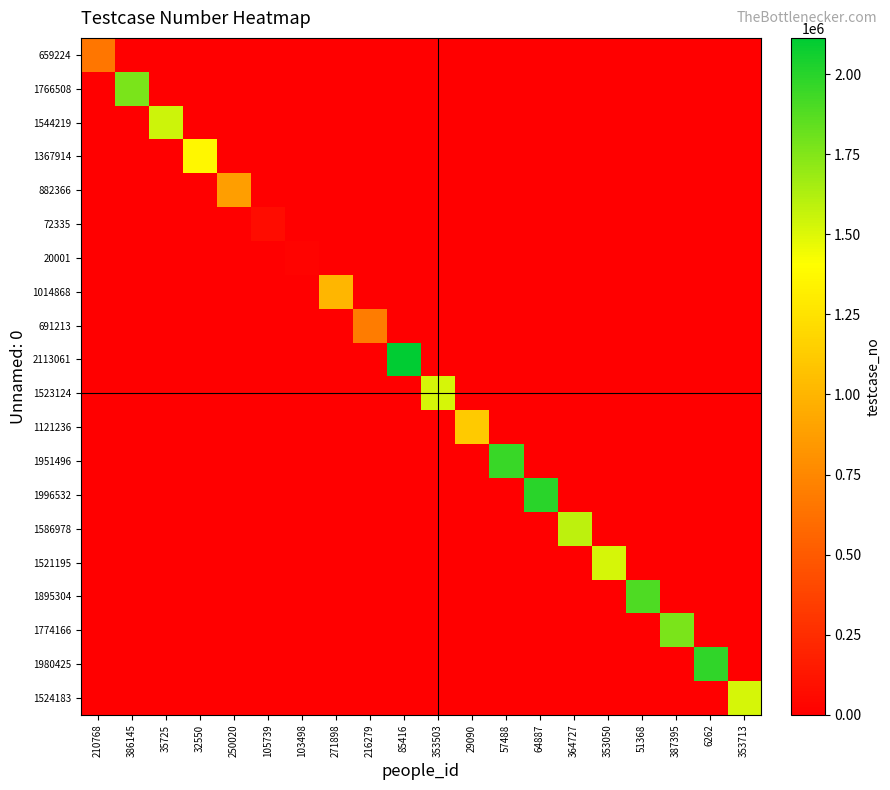

Reading left to right, extract all data points from this chart.

659224: 210768=659225	386145=0	35725=0	32550=0	250020=0	105739=0	103498=0	271898=0	216279=0	85416=0	353503=0	29090=0	57488=0	64887=0	364727=0	353050=0	51368=0	387395=0	6262=0	353713=0
1766508: 210768=0	386145=1766509	35725=0	32550=0	250020=0	105739=0	103498=0	271898=0	216279=0	85416=0	353503=0	29090=0	57488=0	64887=0	364727=0	353050=0	51368=0	387395=0	6262=0	353713=0
1544219: 210768=0	386145=0	35725=1544220	32550=0	250020=0	105739=0	103498=0	271898=0	216279=0	85416=0	353503=0	29090=0	57488=0	64887=0	364727=0	353050=0	51368=0	387395=0	6262=0	353713=0
1367914: 210768=0	386145=0	35725=0	32550=1367915	250020=0	105739=0	103498=0	271898=0	216279=0	85416=0	353503=0	29090=0	57488=0	64887=0	364727=0	353050=0	51368=0	387395=0	6262=0	353713=0
882366: 210768=0	386145=0	35725=0	32550=0	250020=882367	105739=0	103498=0	271898=0	216279=0	85416=0	353503=0	29090=0	57488=0	64887=0	364727=0	353050=0	51368=0	387395=0	6262=0	353713=0
72335: 210768=0	386145=0	35725=0	32550=0	250020=0	105739=72336	103498=0	271898=0	216279=0	85416=0	353503=0	29090=0	57488=0	64887=0	364727=0	353050=0	51368=0	387395=0	6262=0	353713=0
20001: 210768=0	386145=0	35725=0	32550=0	250020=0	105739=0	103498=20002	271898=0	216279=0	85416=0	353503=0	29090=0	57488=0	64887=0	364727=0	353050=0	51368=0	387395=0	6262=0	353713=0
1014868: 210768=0	386145=0	35725=0	32550=0	250020=0	105739=0	103498=0	271898=1014869	216279=0	85416=0	353503=0	29090=0	57488=0	64887=0	364727=0	353050=0	51368=0	387395=0	6262=0	353713=0
691213: 210768=0	386145=0	35725=0	32550=0	250020=0	105739=0	103498=0	271898=0	216279=691214	85416=0	353503=0	29090=0	57488=0	64887=0	364727=0	353050=0	51368=0	387395=0	6262=0	353713=0
2113061: 210768=0	386145=0	35725=0	32550=0	250020=0	105739=0	103498=0	271898=0	216279=0	85416=2113062	353503=0	29090=0	57488=0	64887=0	364727=0	353050=0	51368=0	387395=0	6262=0	353713=0
1523124: 210768=0	386145=0	35725=0	32550=0	250020=0	105739=0	103498=0	271898=0	216279=0	85416=0	353503=1523125	29090=0	57488=0	64887=0	364727=0	353050=0	51368=0	387395=0	6262=0	353713=0
1121236: 210768=0	386145=0	35725=0	32550=0	250020=0	105739=0	103498=0	271898=0	216279=0	85416=0	353503=0	29090=1121237	57488=0	64887=0	364727=0	353050=0	51368=0	387395=0	6262=0	353713=0
1951496: 210768=0	386145=0	35725=0	32550=0	250020=0	105739=0	103498=0	271898=0	216279=0	85416=0	353503=0	29090=0	57488=1951497	64887=0	364727=0	353050=0	51368=0	387395=0	6262=0	353713=0
1996532: 210768=0	386145=0	35725=0	32550=0	250020=0	105739=0	103498=0	271898=0	216279=0	85416=0	353503=0	29090=0	57488=0	64887=1996533	364727=0	353050=0	51368=0	387395=0	6262=0	353713=0
1586978: 210768=0	386145=0	35725=0	32550=0	250020=0	105739=0	103498=0	271898=0	216279=0	85416=0	353503=0	29090=0	57488=0	64887=0	364727=1586979	353050=0	51368=0	387395=0	6262=0	353713=0
1521195: 210768=0	386145=0	35725=0	32550=0	250020=0	105739=0	103498=0	271898=0	216279=0	85416=0	353503=0	29090=0	57488=0	64887=0	364727=0	353050=1521196	51368=0	387395=0	6262=0	353713=0
1895304: 210768=0	386145=0	35725=0	32550=0	250020=0	105739=0	103498=0	271898=0	216279=0	85416=0	353503=0	29090=0	57488=0	64887=0	364727=0	353050=0	51368=1895305	387395=0	6262=0	353713=0
1774166: 210768=0	386145=0	35725=0	32550=0	250020=0	105739=0	103498=0	271898=0	216279=0	85416=0	353503=0	29090=0	57488=0	64887=0	364727=0	353050=0	51368=0	387395=1774167	6262=0	353713=0
1980425: 210768=0	386145=0	35725=0	32550=0	250020=0	105739=0	103498=0	271898=0	216279=0	85416=0	353503=0	29090=0	57488=0	64887=0	364727=0	353050=0	51368=0	387395=0	6262=1980426	353713=0
1524183: 210768=0	386145=0	35725=0	32550=0	250020=0	105739=0	103498=0	271898=0	216279=0	85416=0	353503=0	29090=0	57488=0	64887=0	364727=0	353050=0	51368=0	387395=0	6262=0	353713=1524184